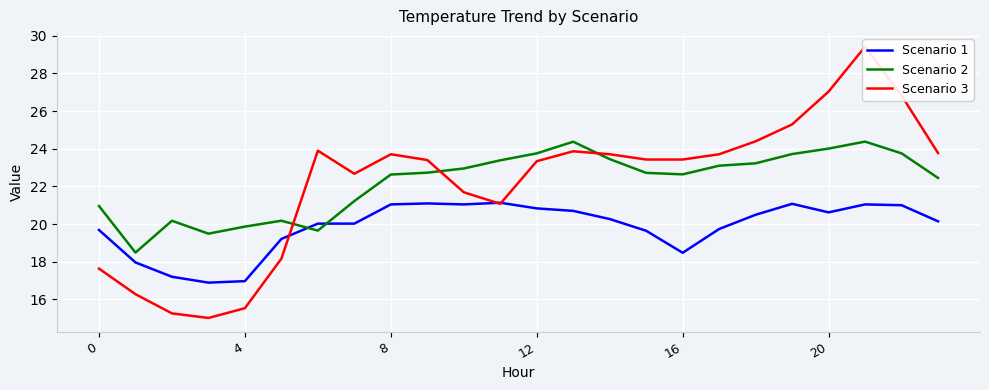

Is it true that Scenario 3 equals 23.7 at 17?

True